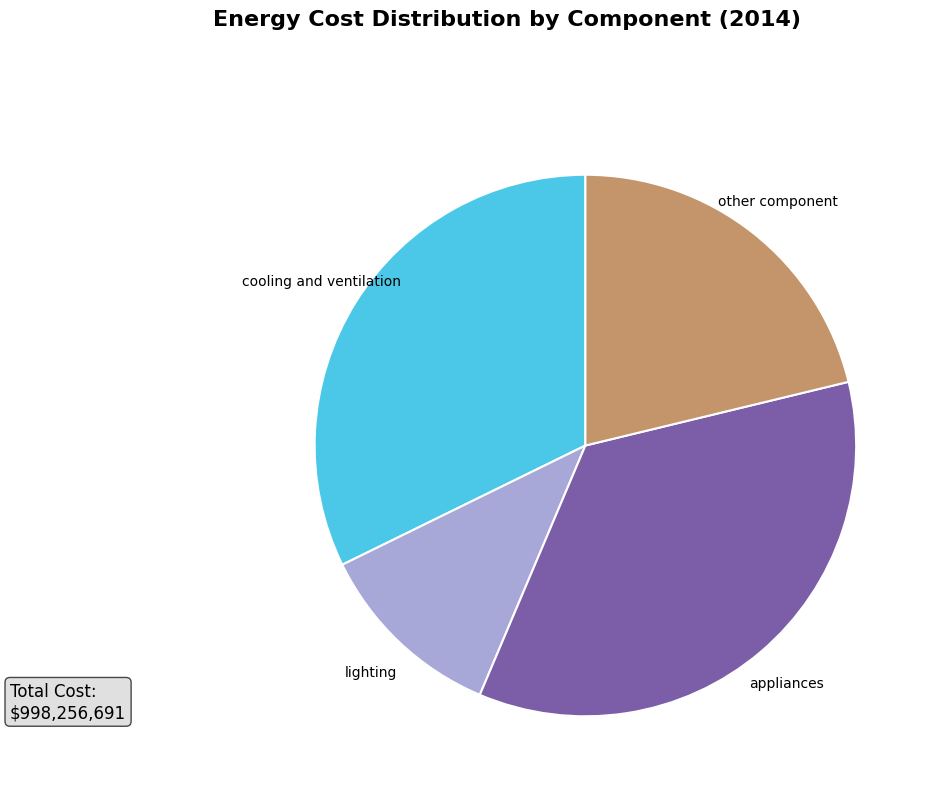

Is the sum of other component and lighting greater than half?

No